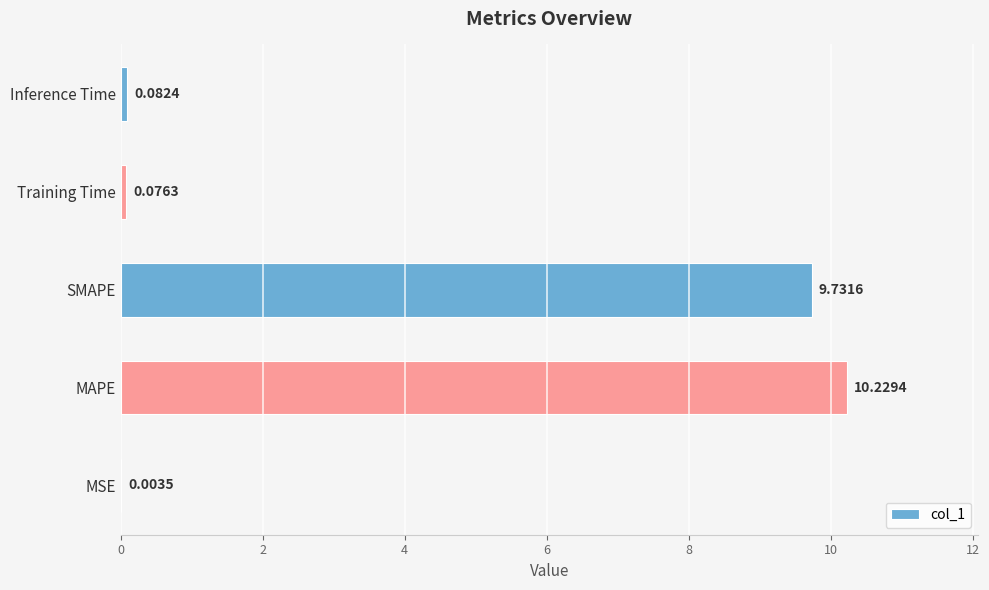

What is the change in value from SMAPE to Inference Time?

-9.6